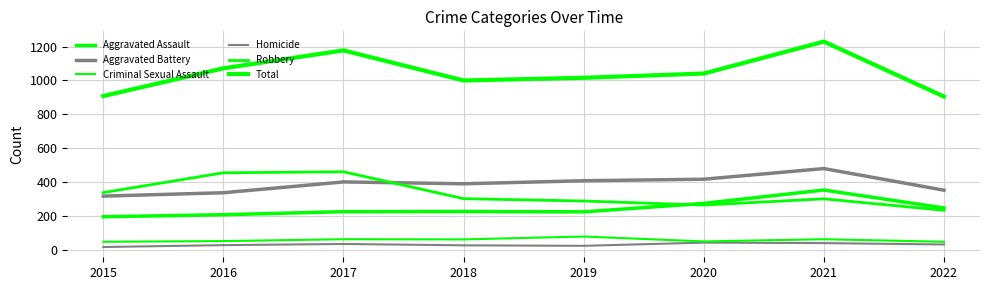

Does the chart display data point markers on the line(s)?

No